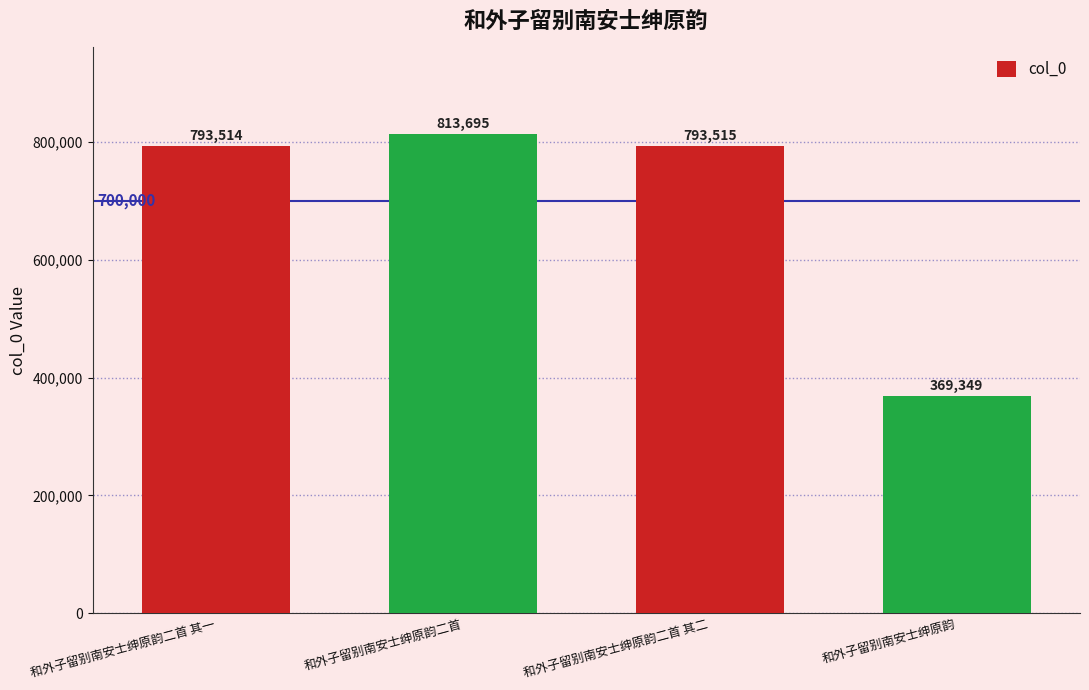

Count the number of data series in this chart.

1